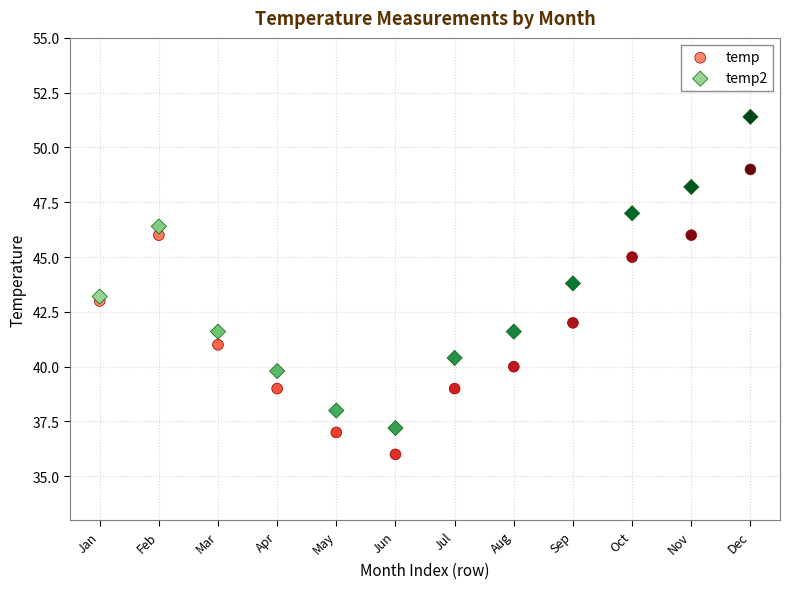

What is the X range (max minus min) for the scatter plot?

11.0